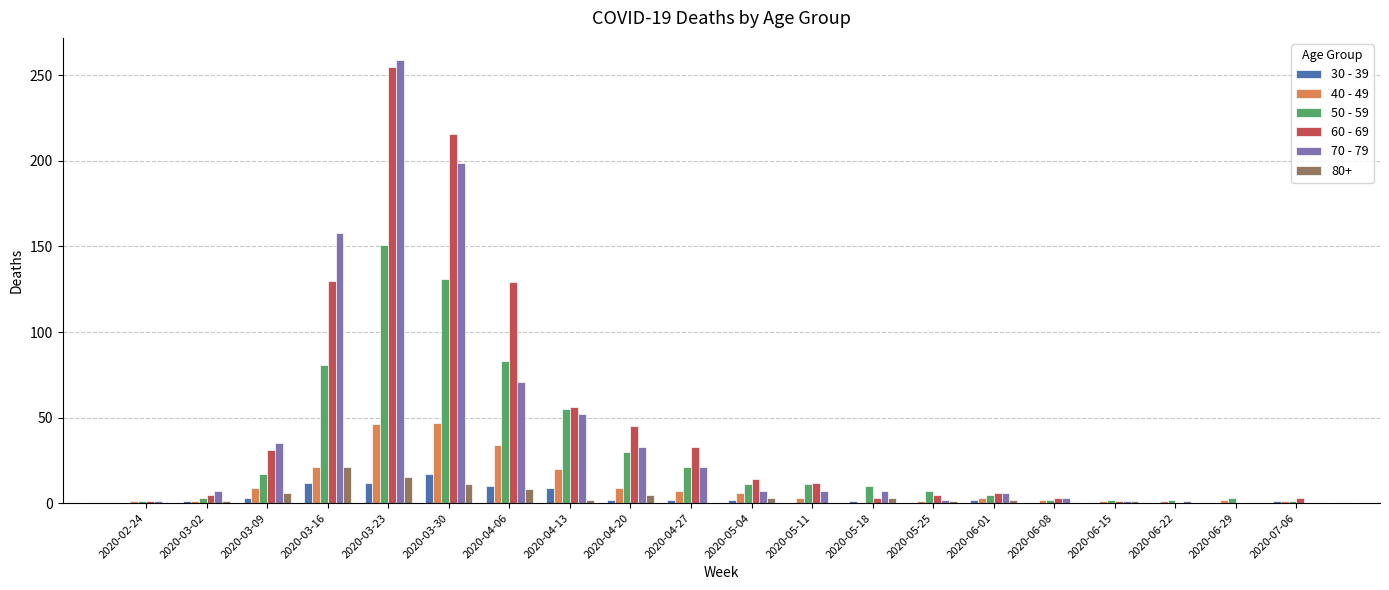

How many distinct data groups are displayed?

6